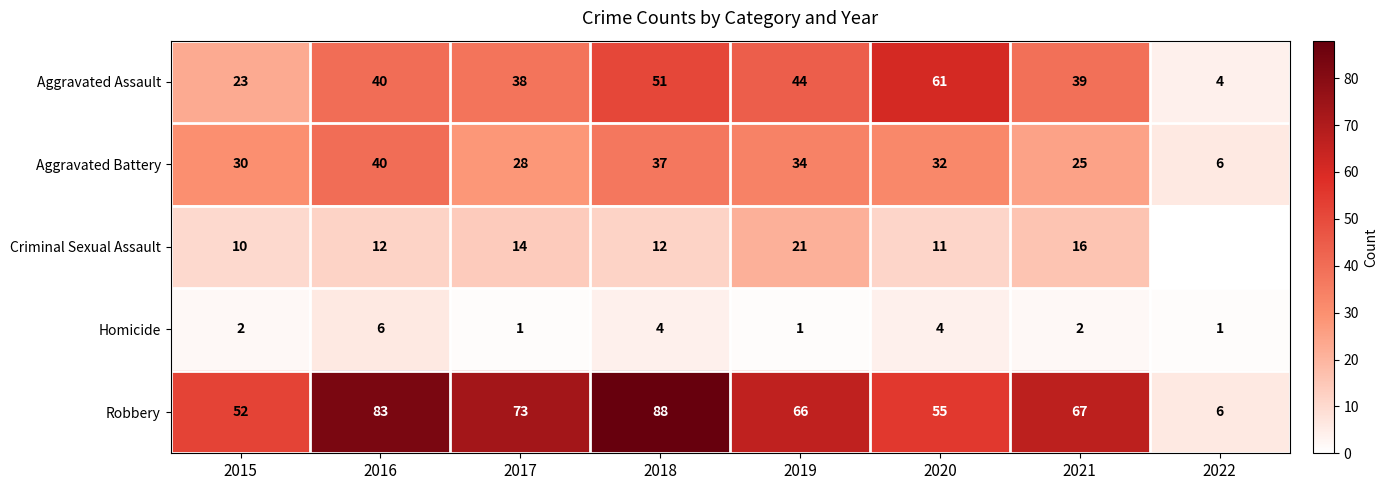

At which category is the sum across all series the highest?

2018